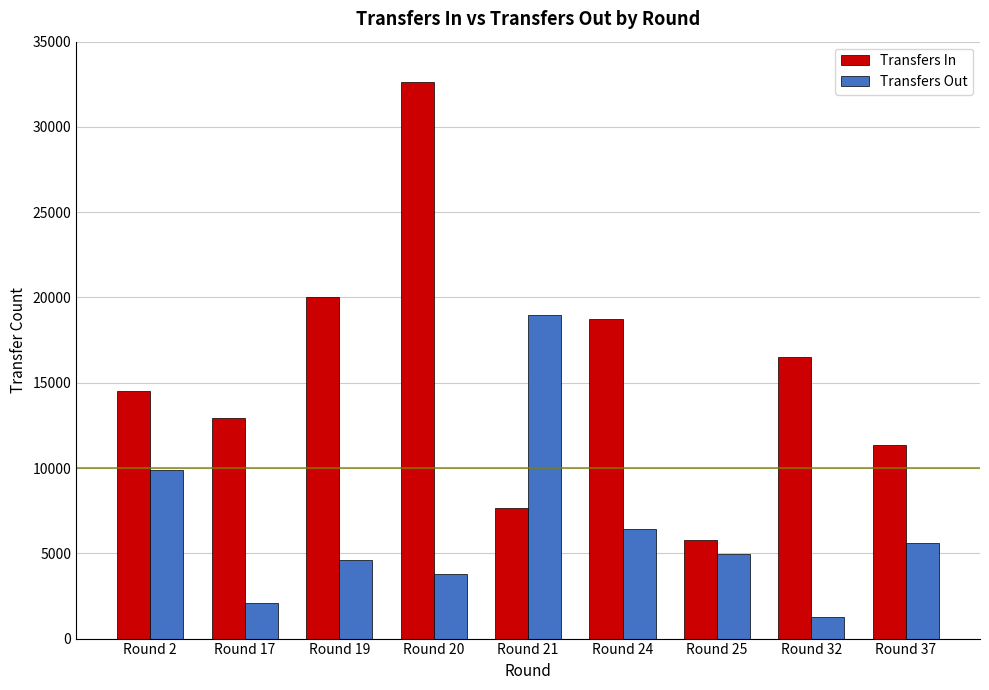

Is it true that Transfers In equals 11328 at Round 37?

True